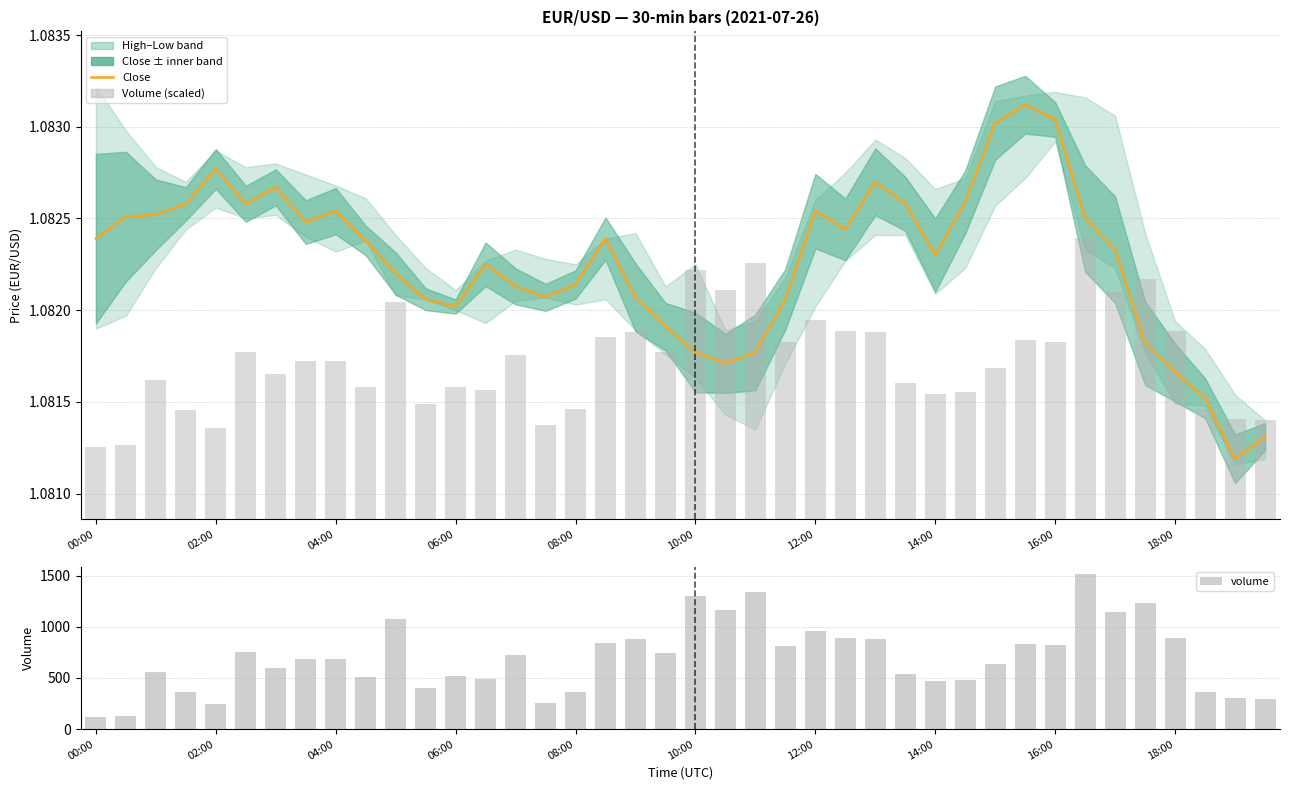

At how many categories does at least one series exceed 1452?

1